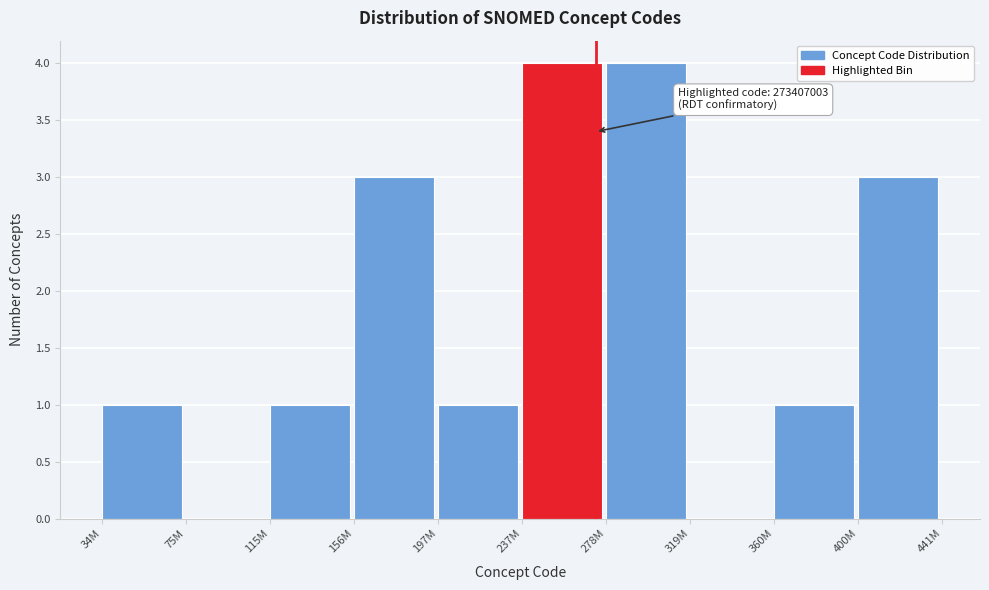

Approximately how many times larger is the value at 237M compared to 156M?

1.3